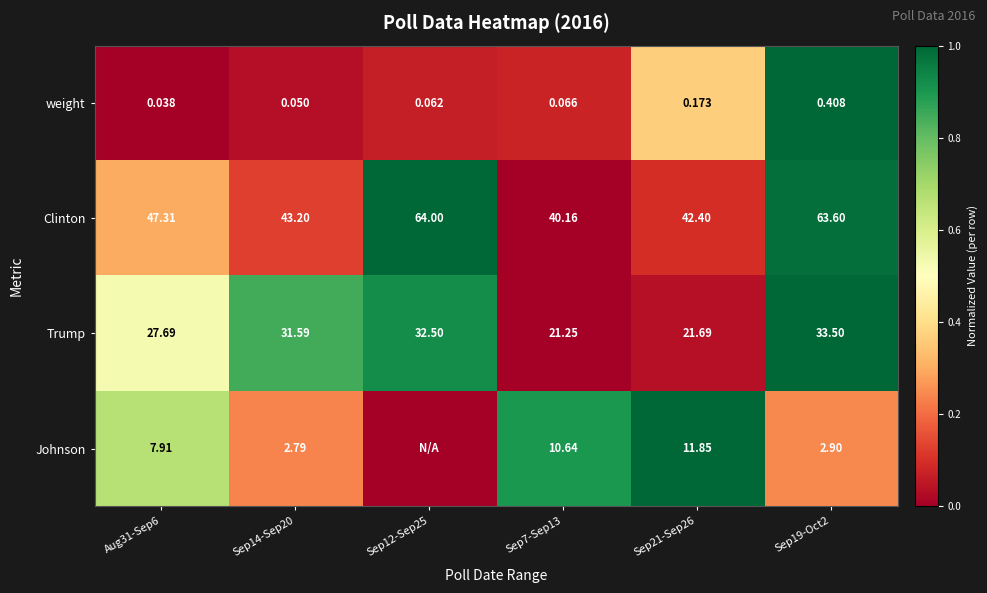

The Trump series shows 0.0 at Sep21-Sep26. True or false?

False